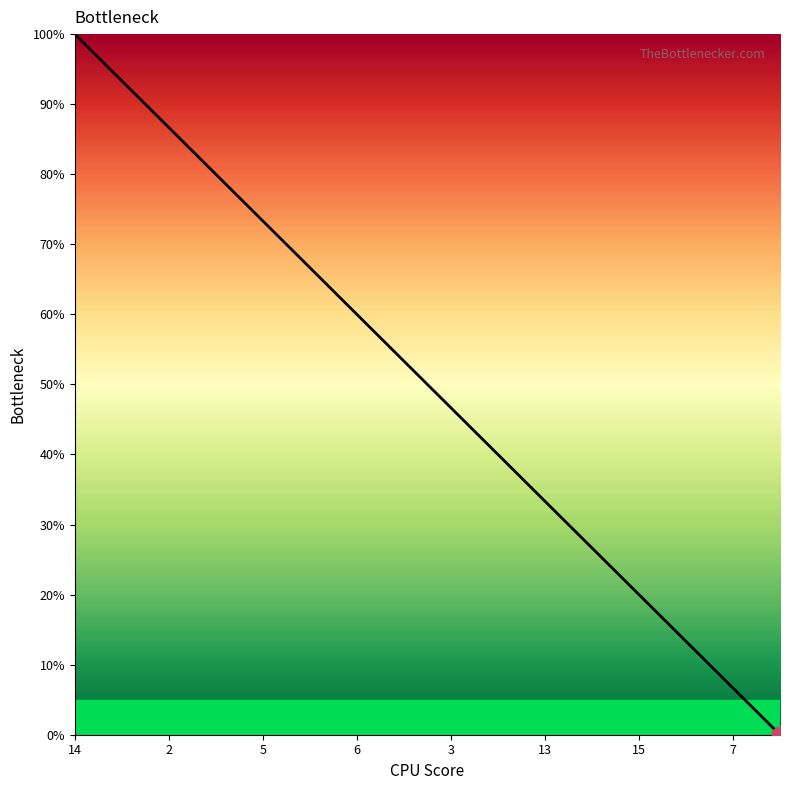

Reading left to right, extract all data points from this chart.

100.0	93.3	86.7	80.0	73.3	66.7	60.0	53.3	46.7	40.0	33.3	26.7	20.0	13.3	6.7	0.0